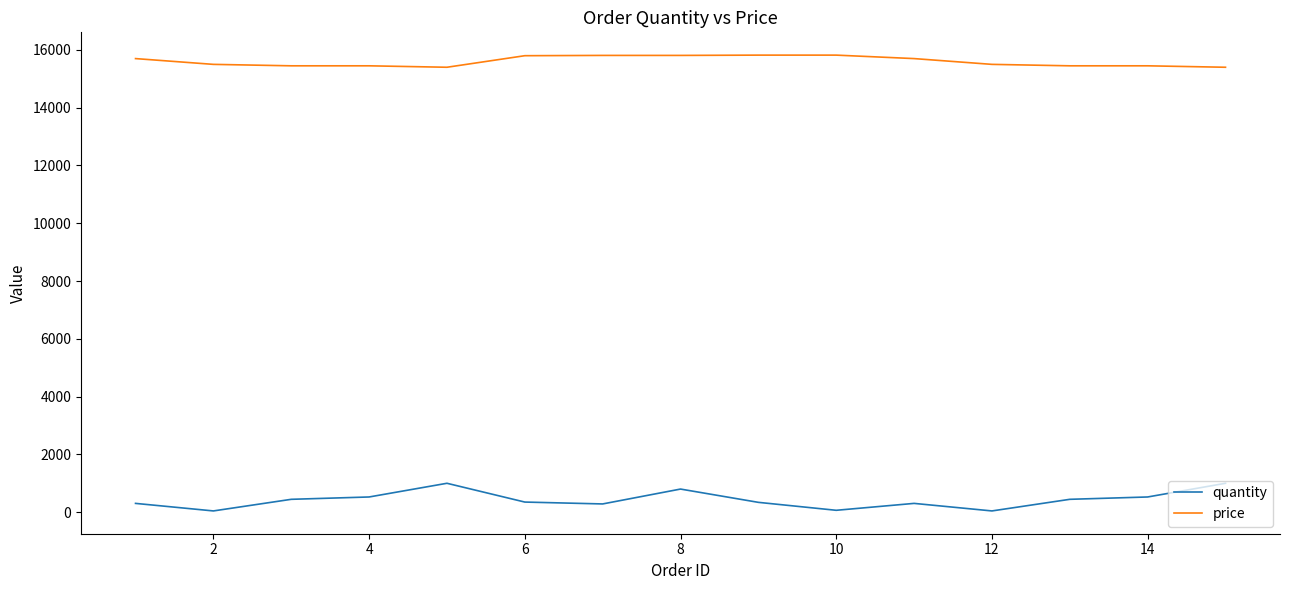

How many values in the quantity series are below 350?

7